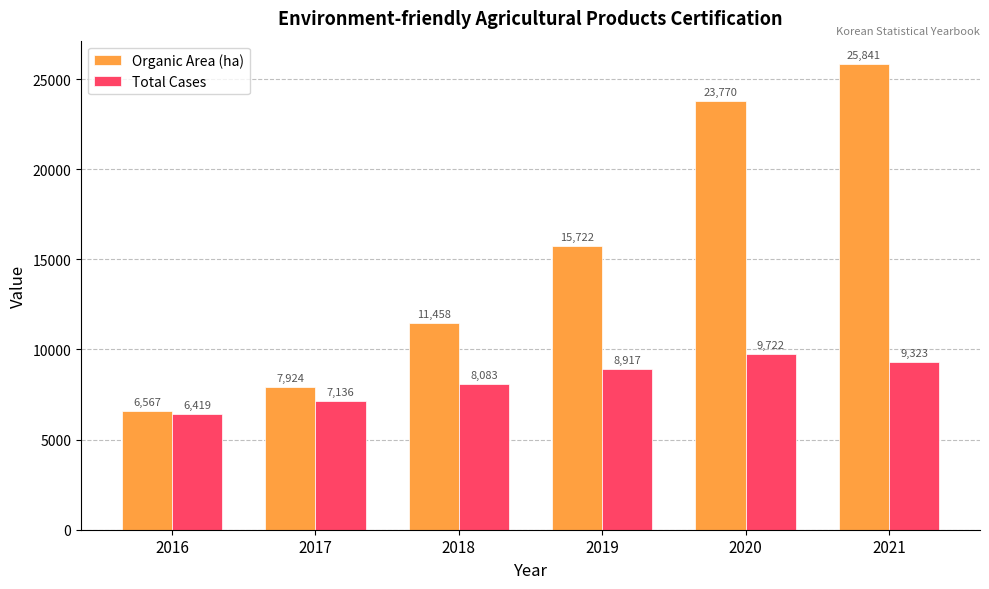

The value of Total Cases at 2018 is 4673.8. True or false?

False